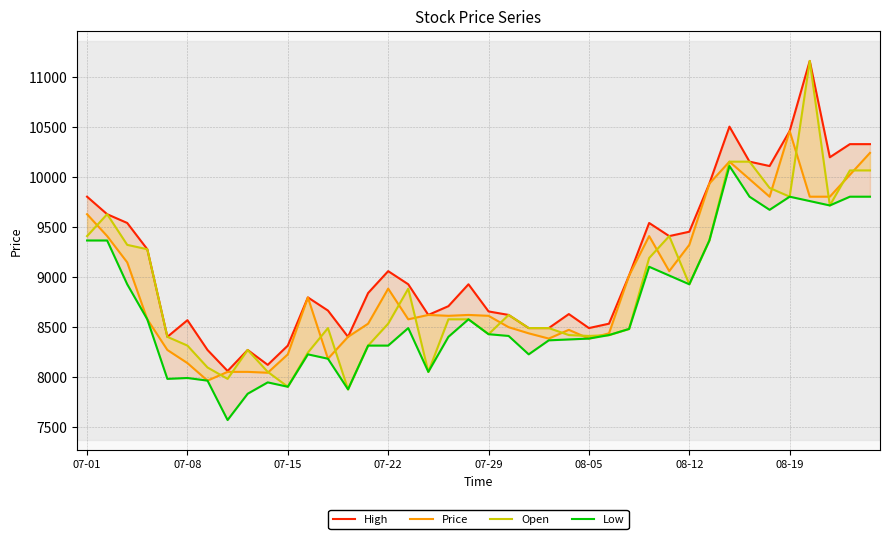

Which series has the largest total across all categories?

High